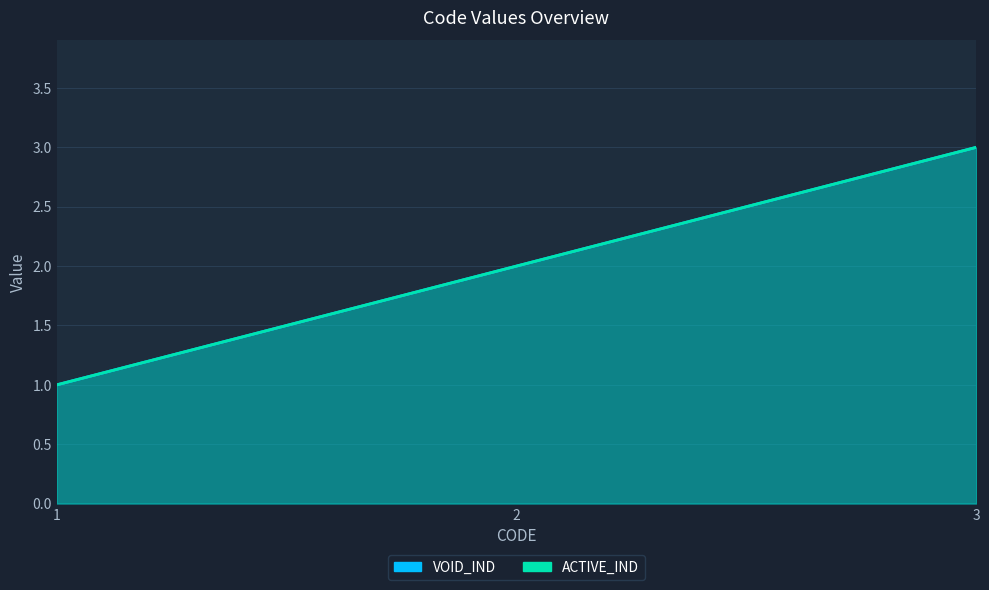

What are all the series names shown in the legend?

VOID_IND, ACTIVE_IND